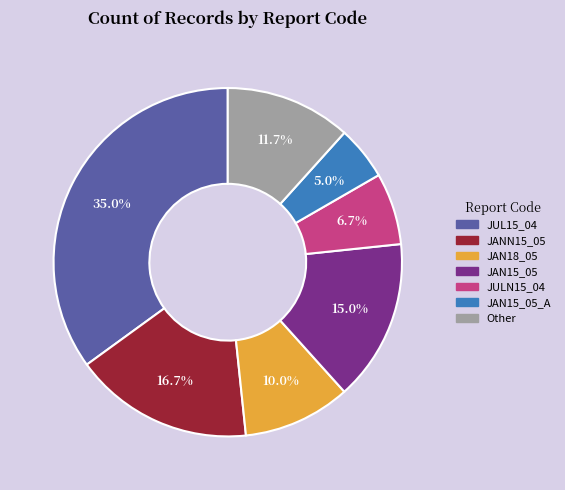

Does any single category account for the majority?

No